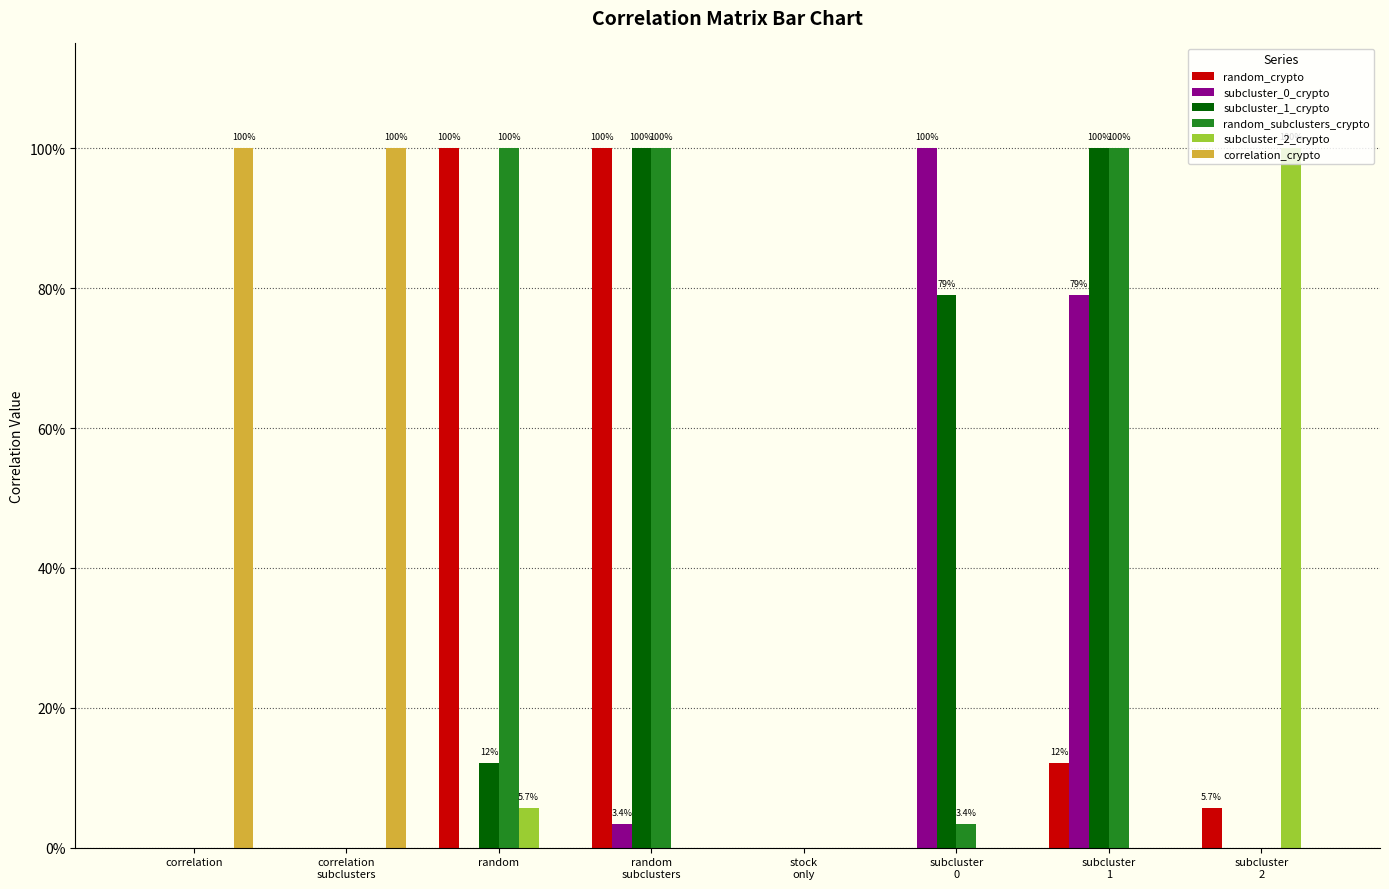

Are the bars horizontal?

No